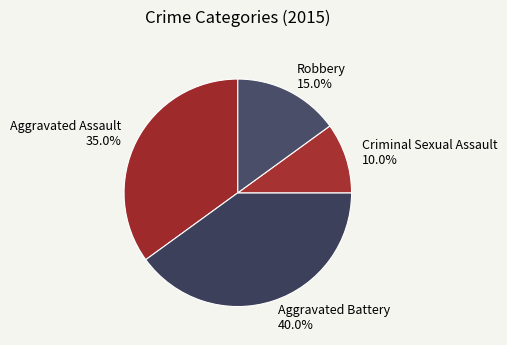

Is it true that Robbery is 15% of the pie?

True